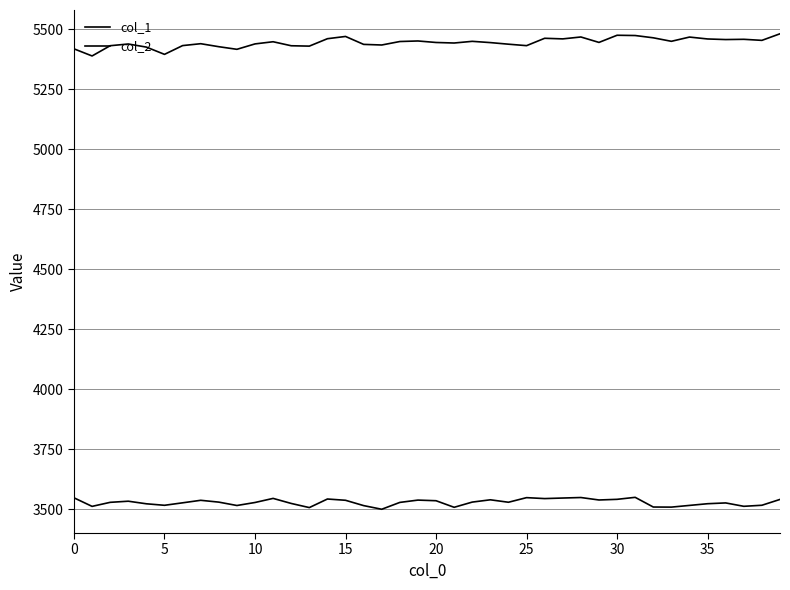

How many distinct data groups are displayed?

2